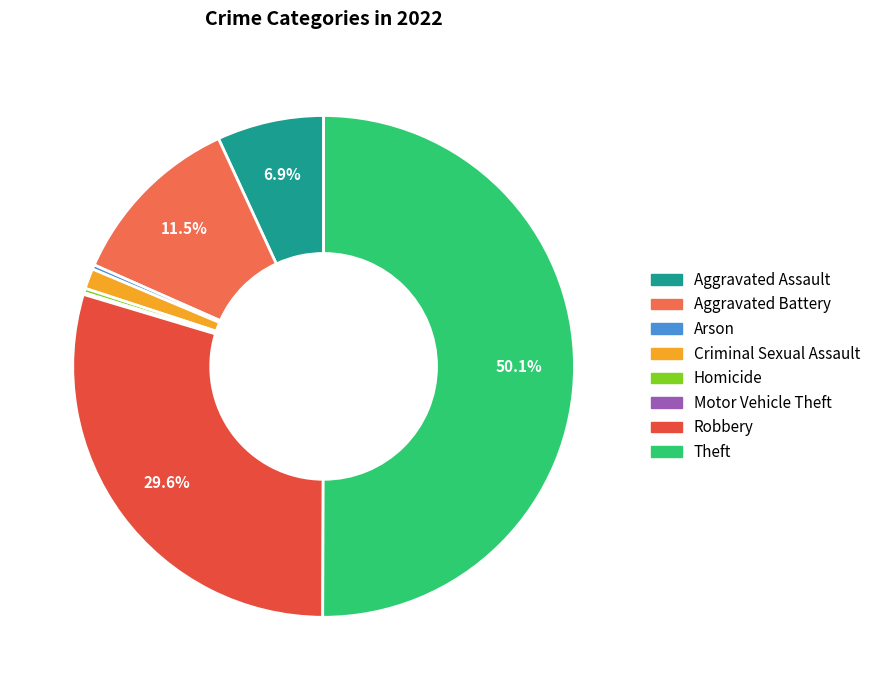

Is Theft the majority of the pie?

Yes